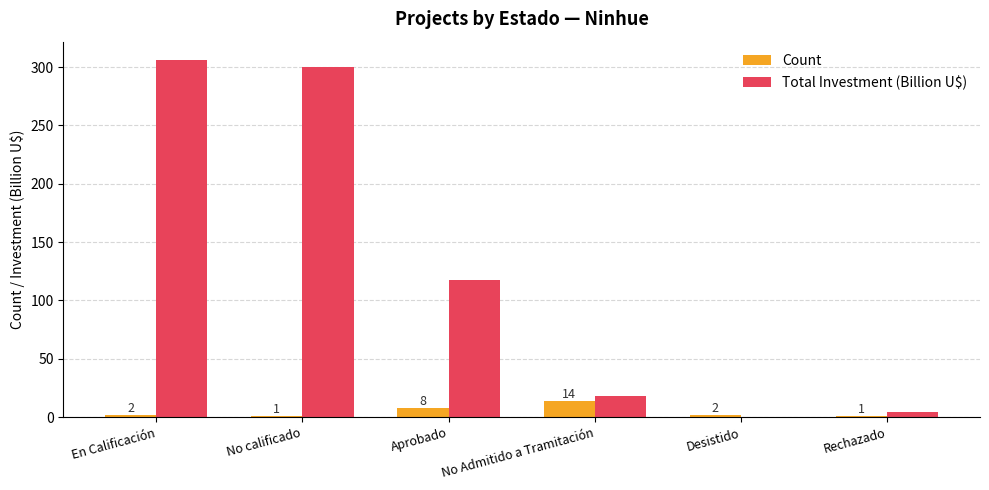

Between Aprobado and Rechazado, which series saw the biggest shift?

Total Investment (Billion U$)